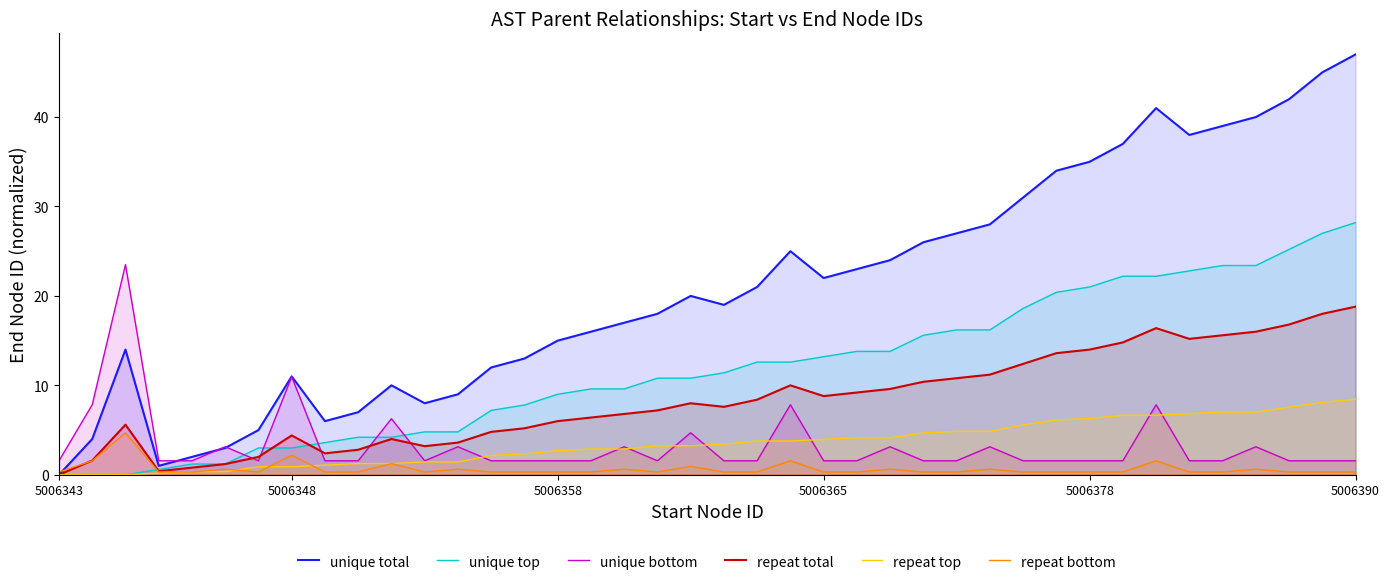

What value does the repeat total series have at 20?

7.6